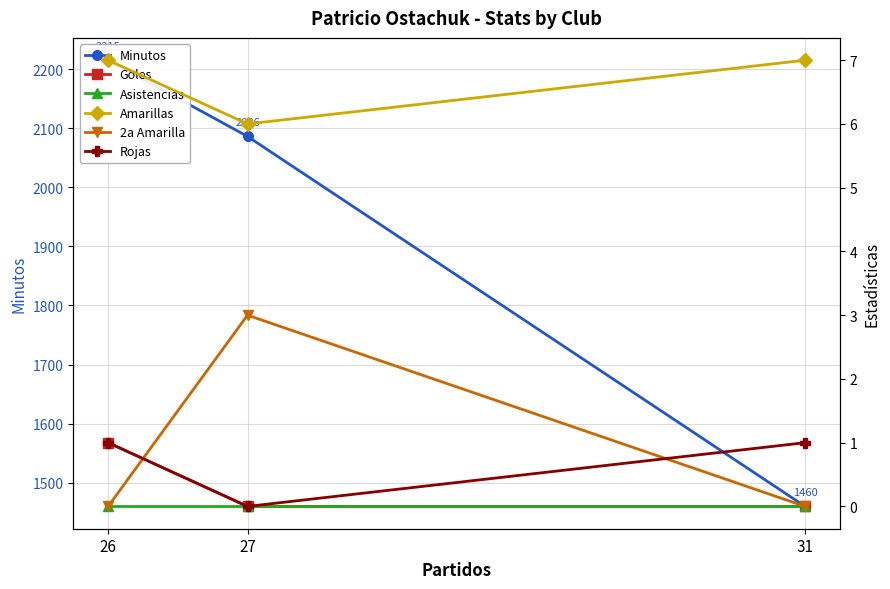

Is it true that Minutos equals 2200 at 31?

False